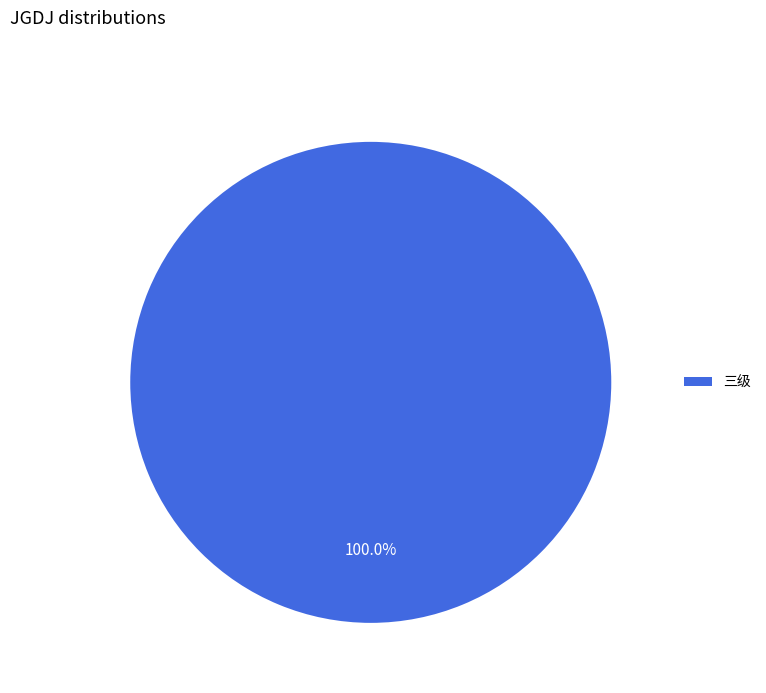

Which category accounts for the majority?

三级